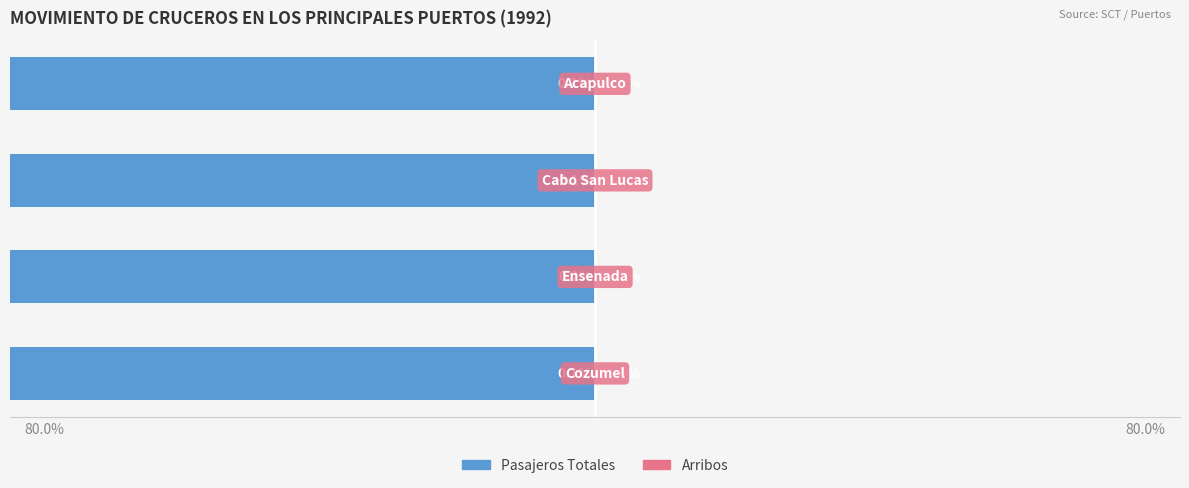

List the series in order of their peak value, lowest first.

Pasajeros, Arribos